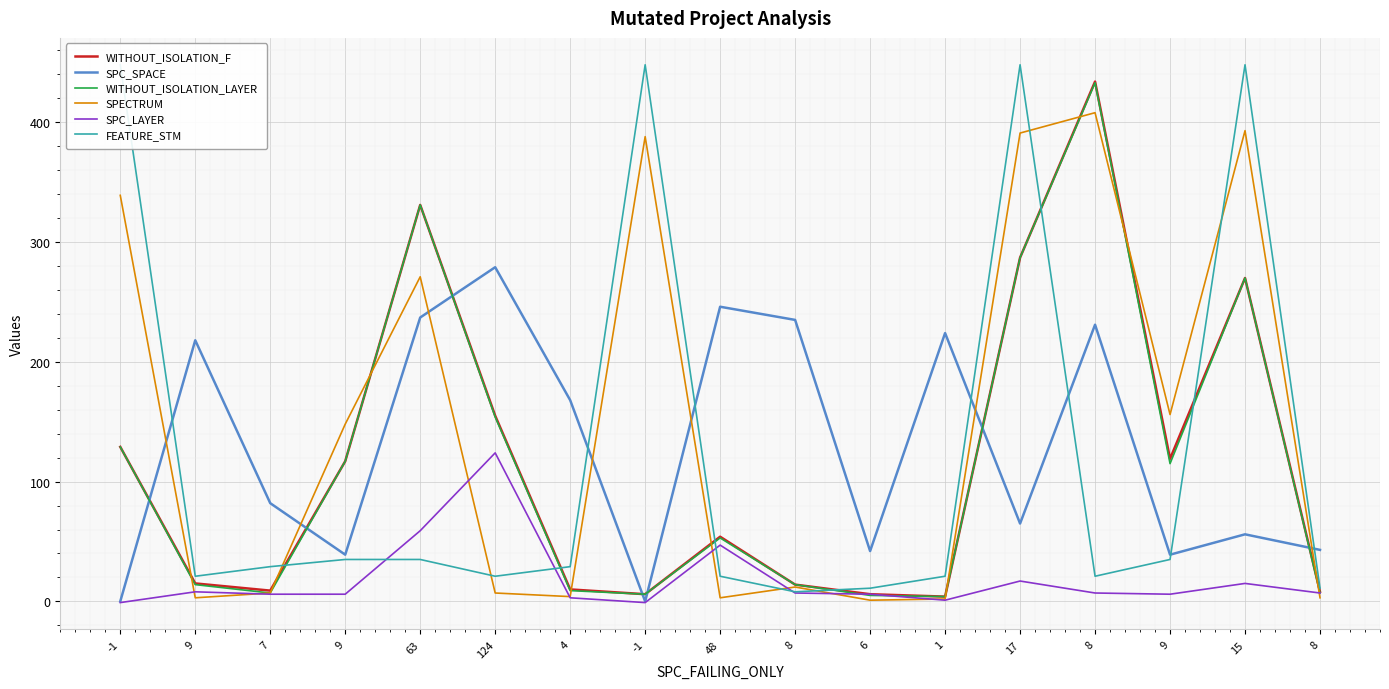

What is the label of the 10th point from the left?

8